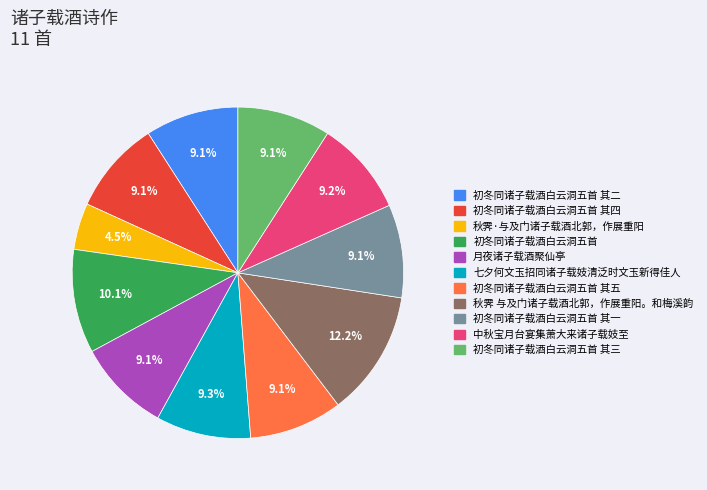

Count the number of slices in the pie.

11